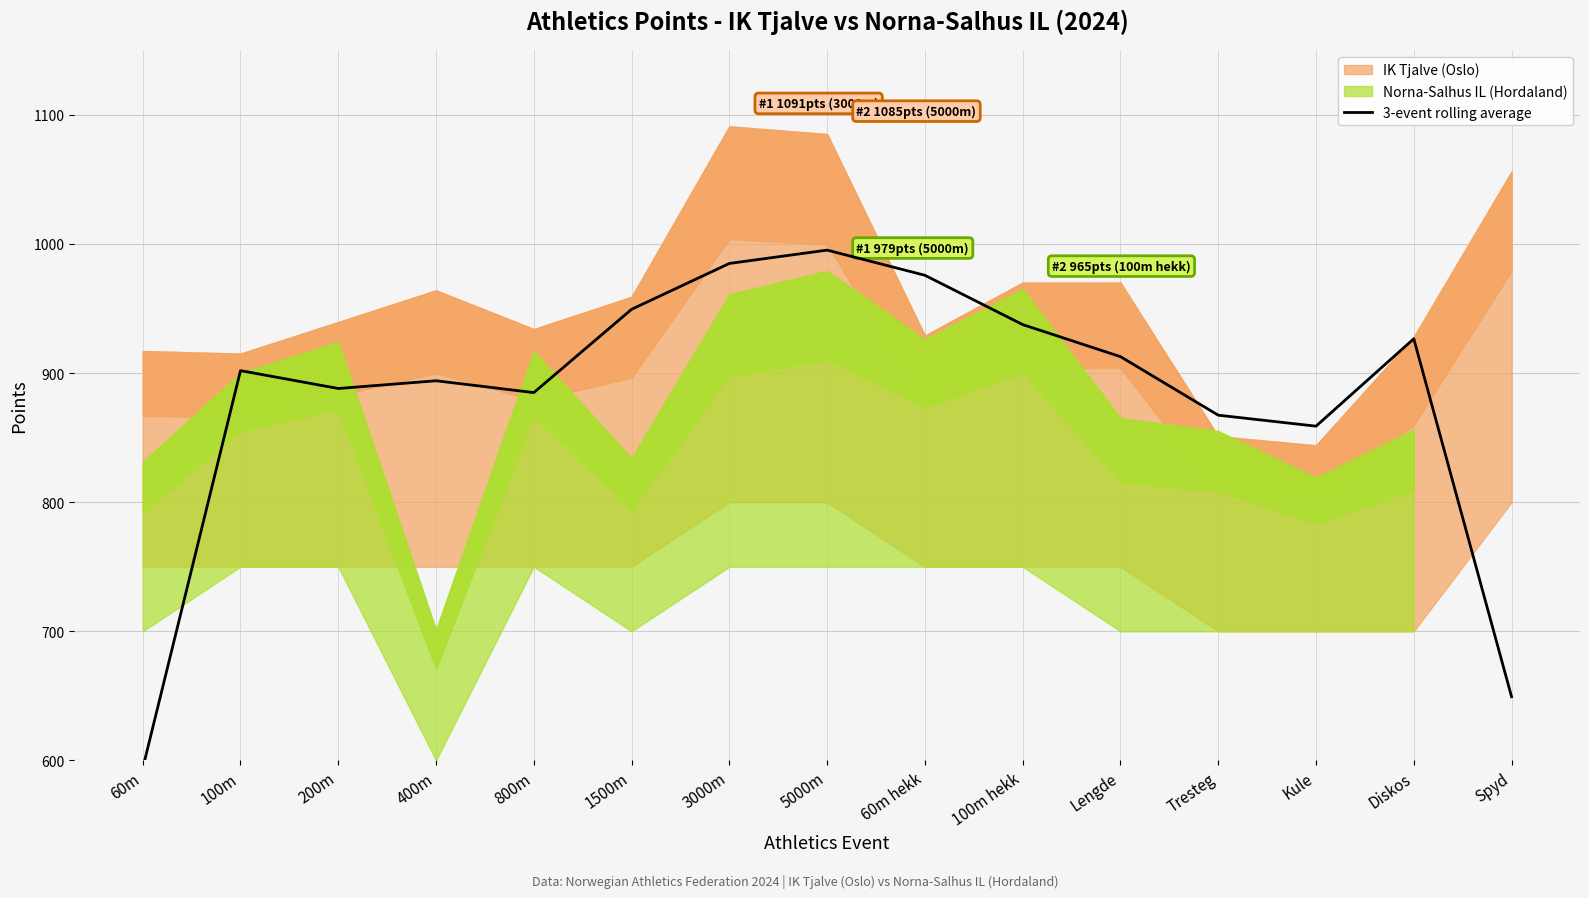

Reading right to left, transcribe all the data shown in this chart.

649.3	926.5	858.8	867.3	912.7	937.5	975.7	995.2	984.8	949.3	884.8	894.0	888.0	901.8	593.8